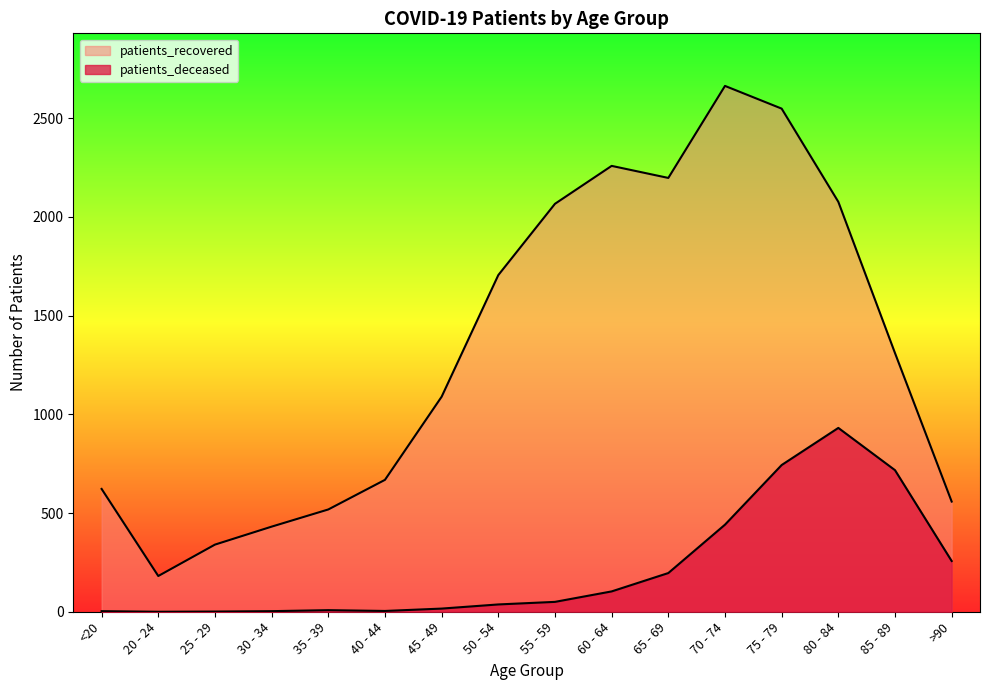

True or false: patients_deceased has a value of 614 at 80 - 84.

False